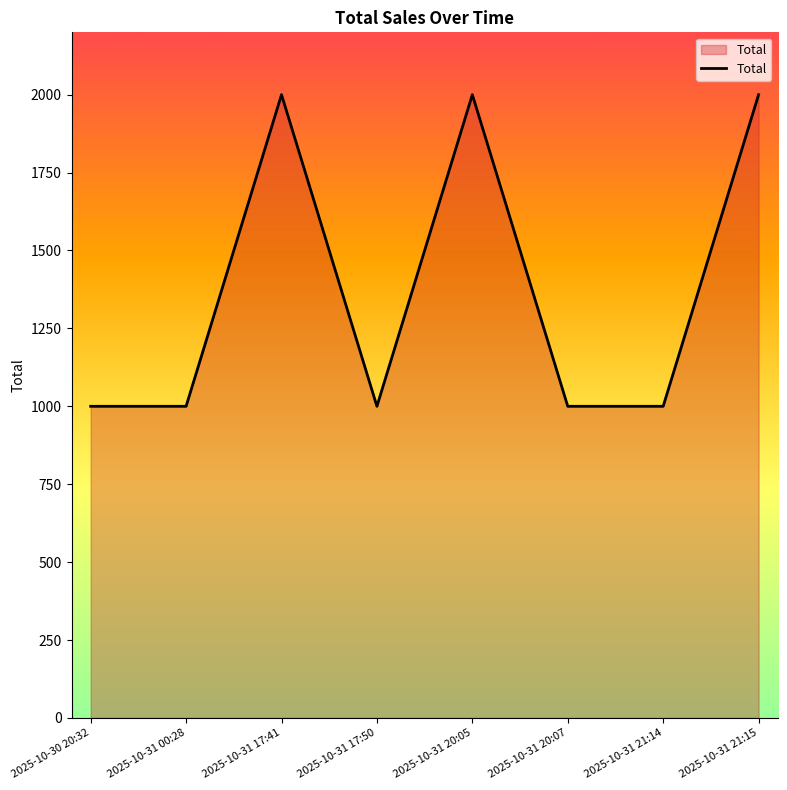

At which category does the data reach its first local peak?

2025-10-31 17:41